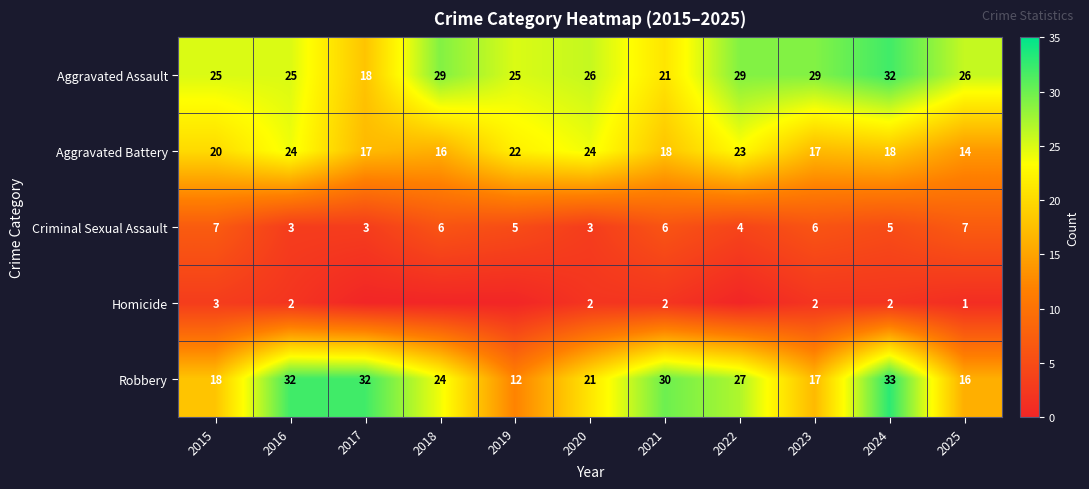

What is the difference between the highest and lowest values at 2024?

31